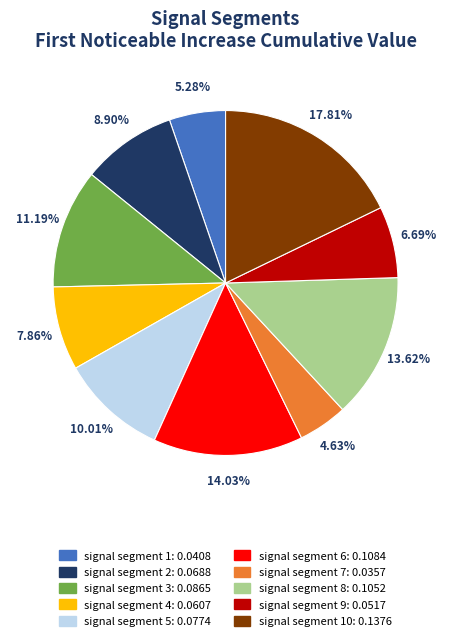

Is there any slice that represents more than half of the pie?

No